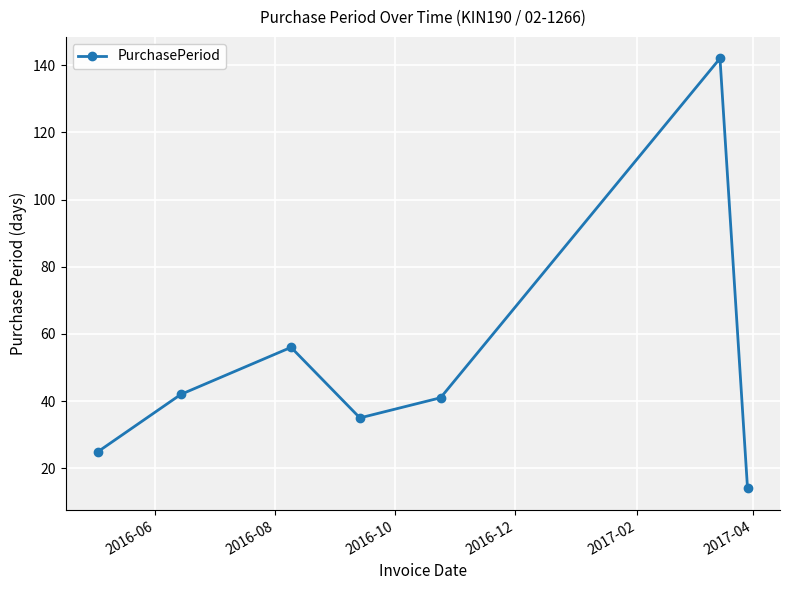

Reading right to left, transcribe all the data shown in this chart.

14	142	41	35	56	42	25